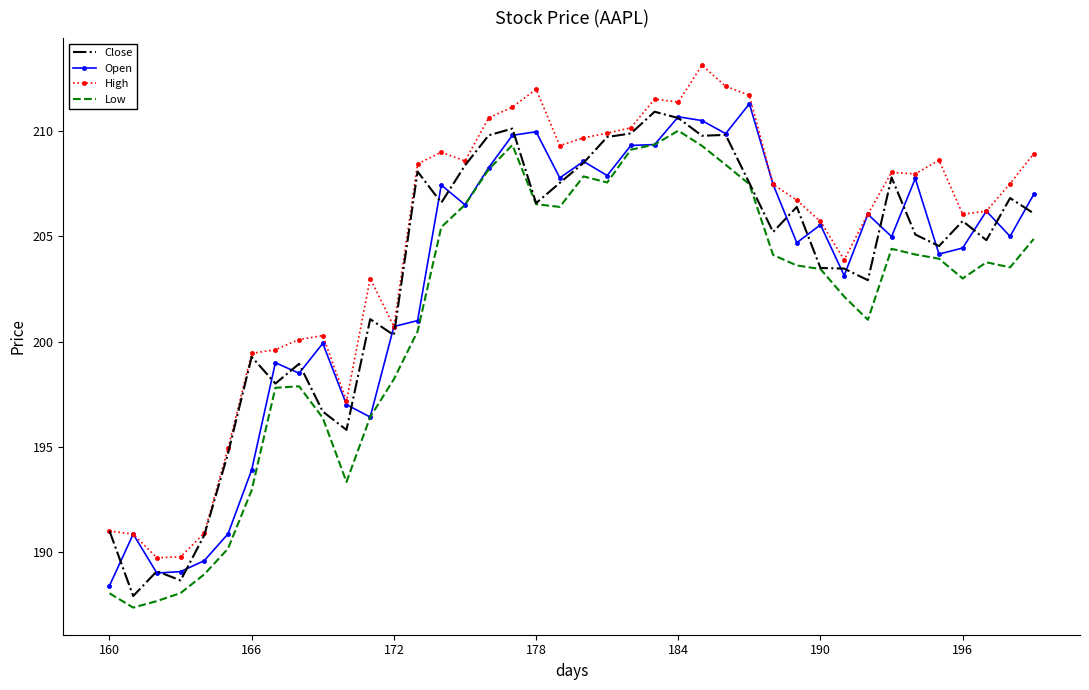

What is the smallest value displayed?

187.4